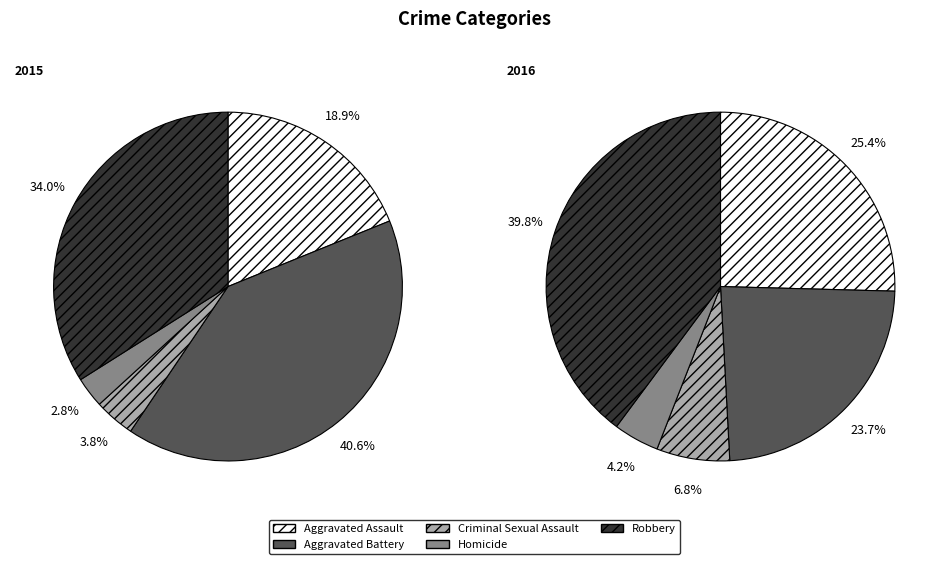

Combined, do Homicide and Robbery account for over 50%?

No